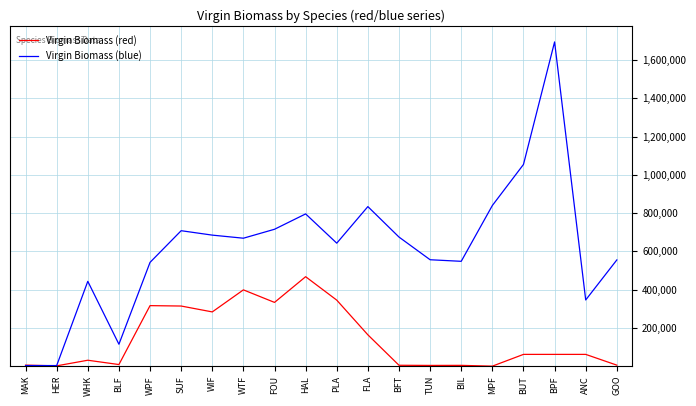

List the series in order of their peak value, lowest first.

Virgin Biomass (red), Virgin Biomass (blue)